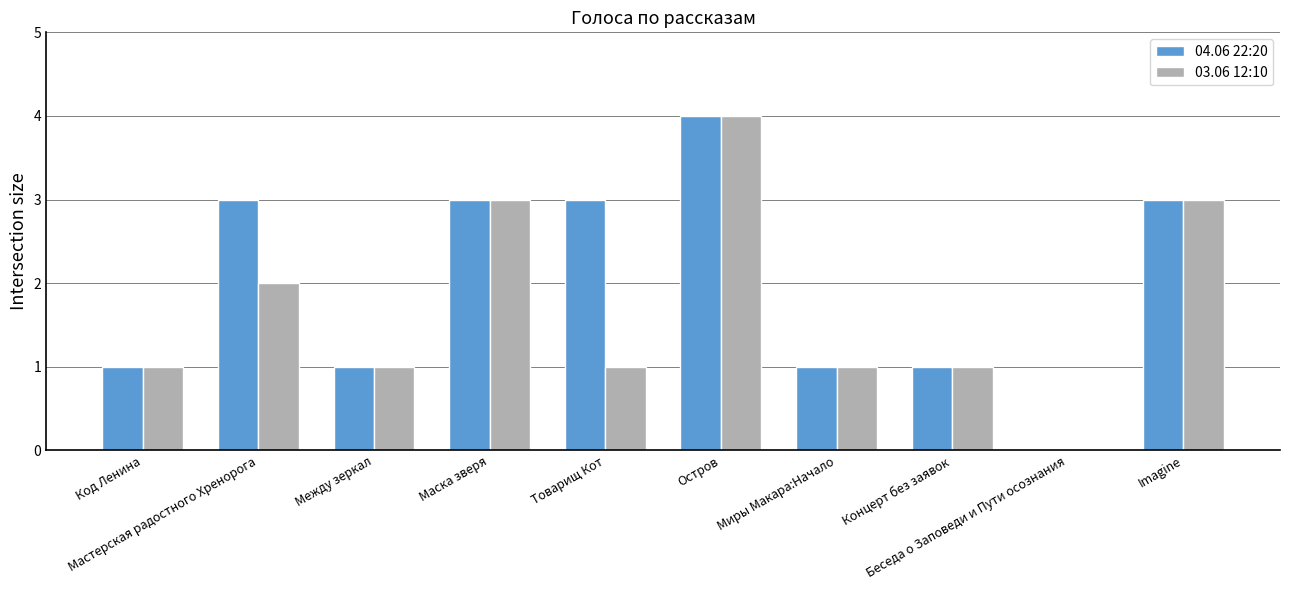

What is the sum of the 03.06 12:10 values at Миры Макара:Начало and Мастерская радостного Хренорога?

3